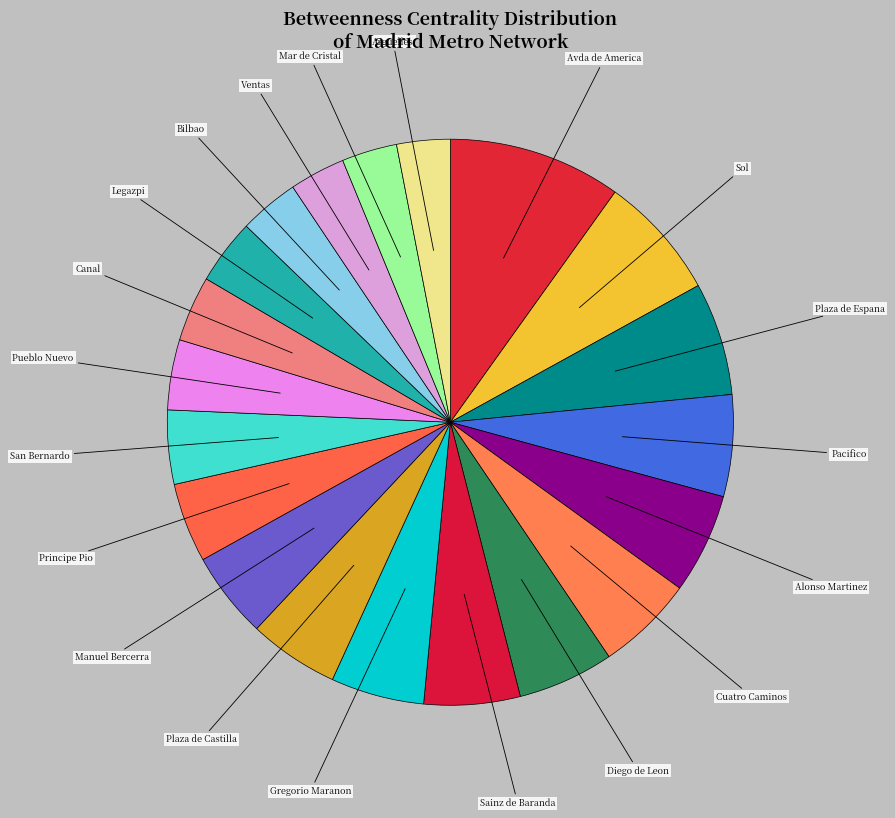

Do Sainz de Baranda and Diego de Leon together represent more than half of the pie?

No